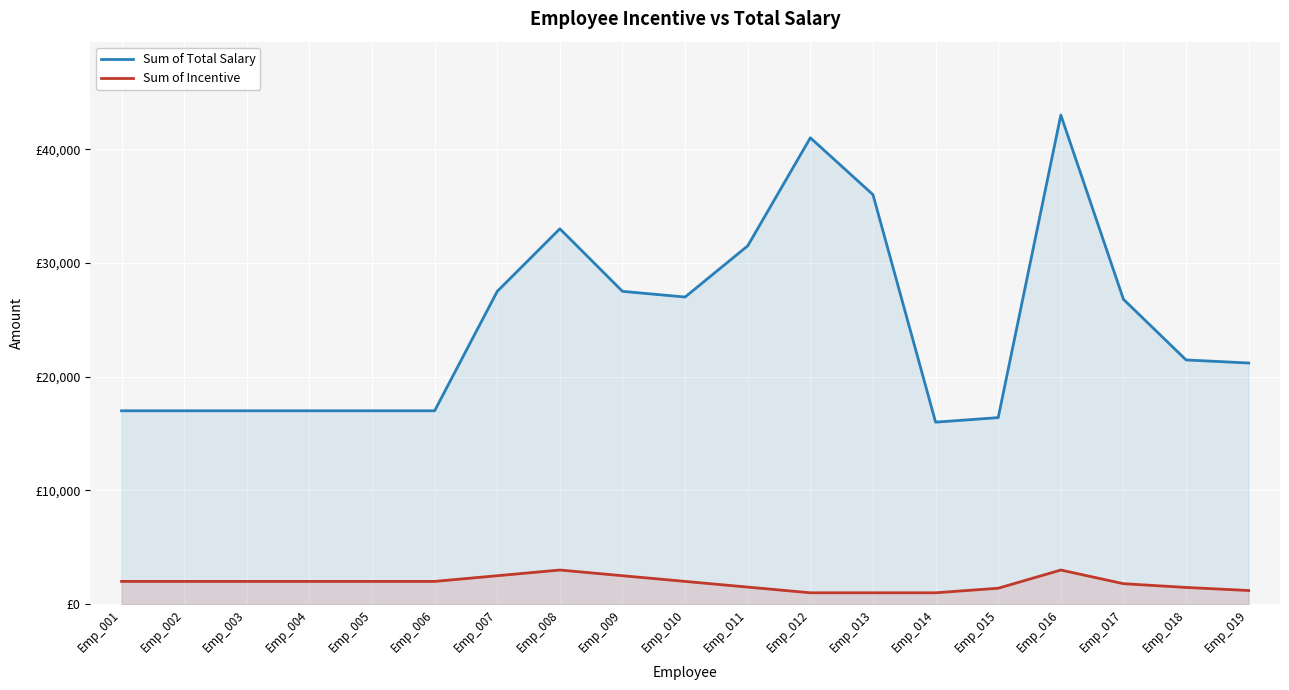

What is the difference between the Sum of Total Salary values at Emp_018 and Emp_009?

6030